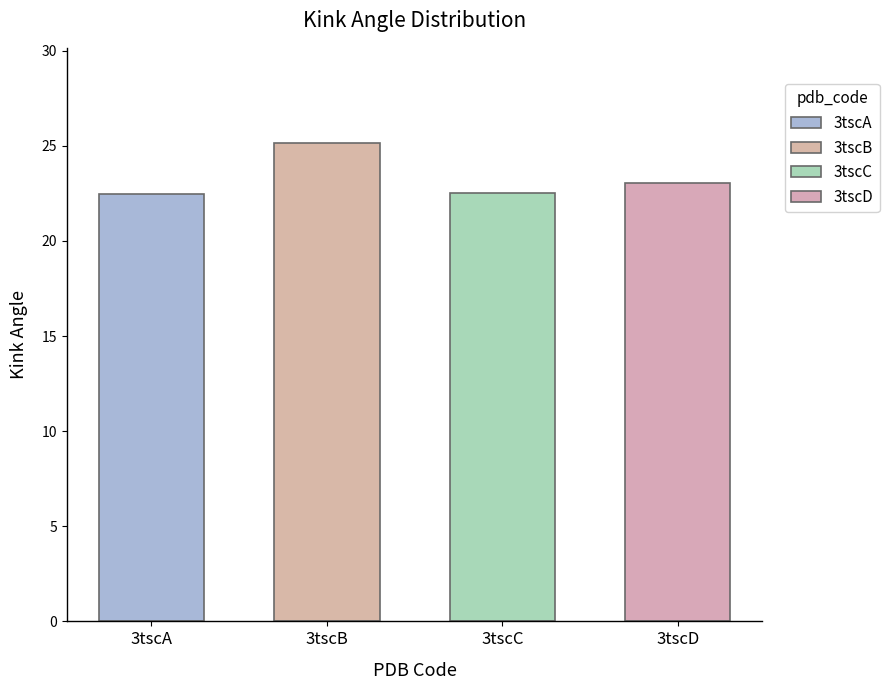

Reading left to right, what are all the values shown in this chart?

3tscA=22.5	3tscB=25.1	3tscC=22.5	3tscD=23.0